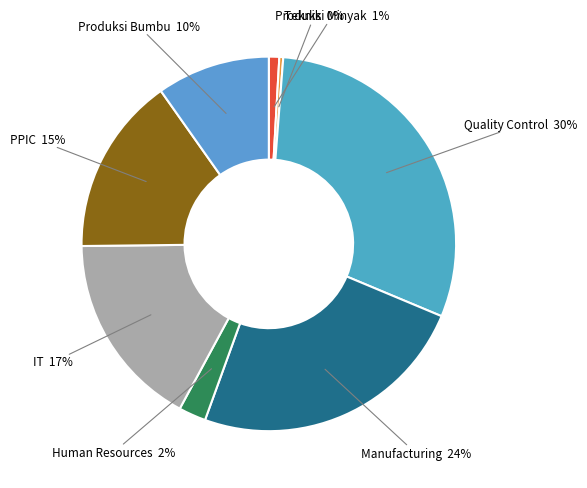

What percentage is the PPIC slice, to the nearest percent?

15%